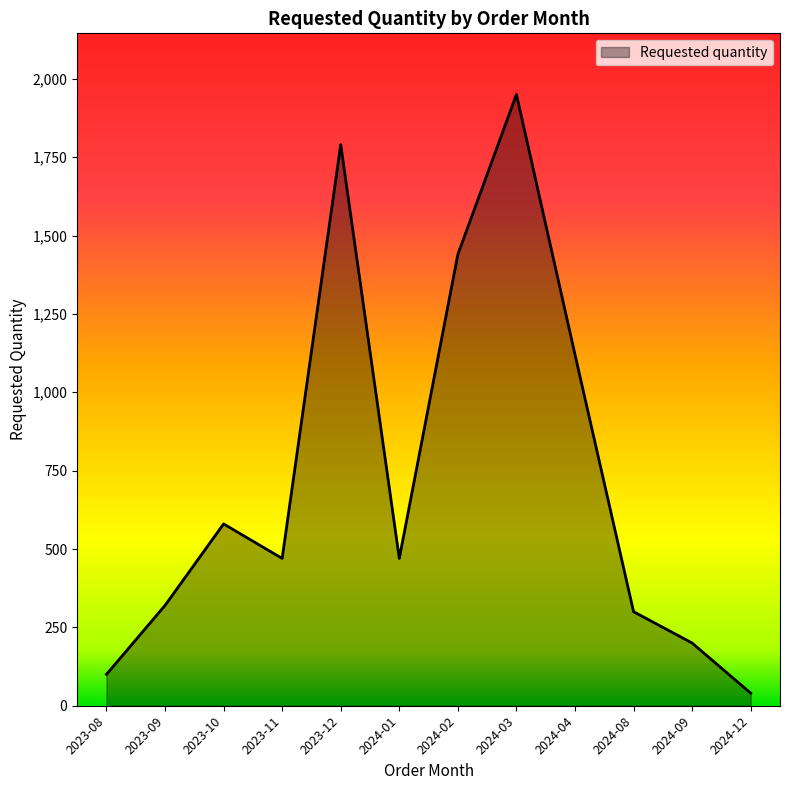

Reading right to left, transcribe all the data shown in this chart.

2024-12=40	2024-09=200	2024-08=300	2024-04=1120	2024-03=1950	2024-02=1440	2024-01=470	2023-12=1790	2023-11=470	2023-10=580	2023-09=320	2023-08=100